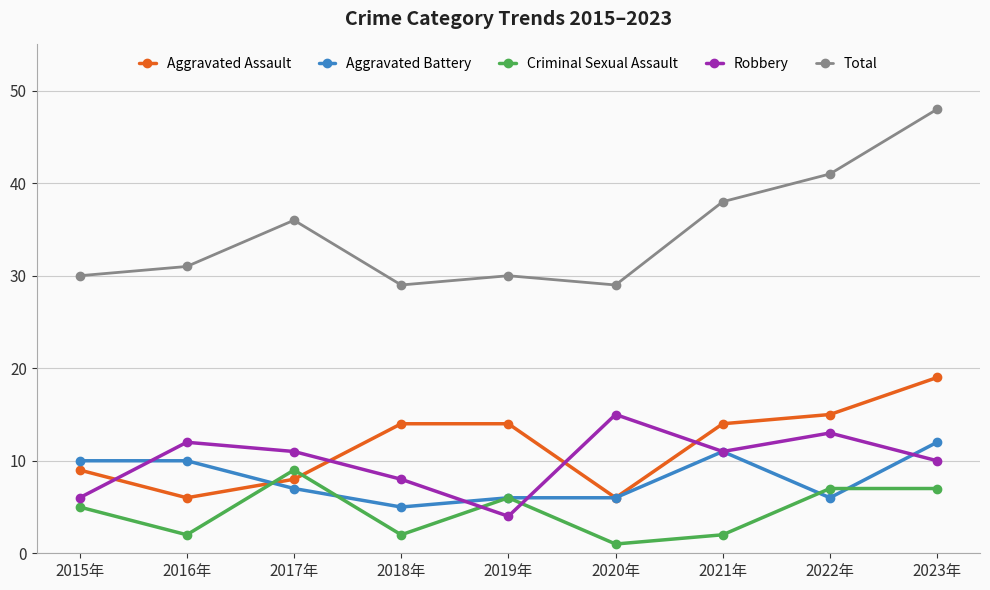

True or false: Total and Robbery intersect in this chart.

False